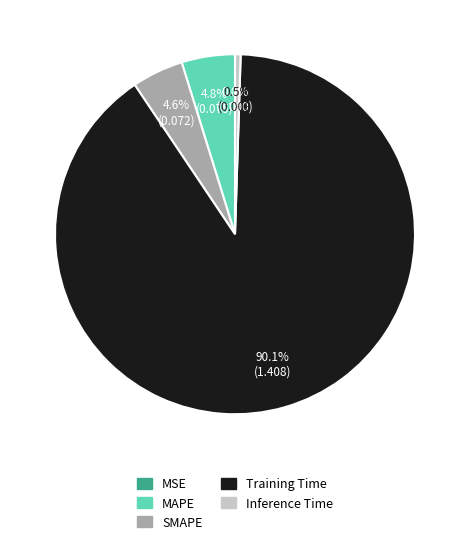

What is the change in value from Training Time to Inference Time?

-1.4